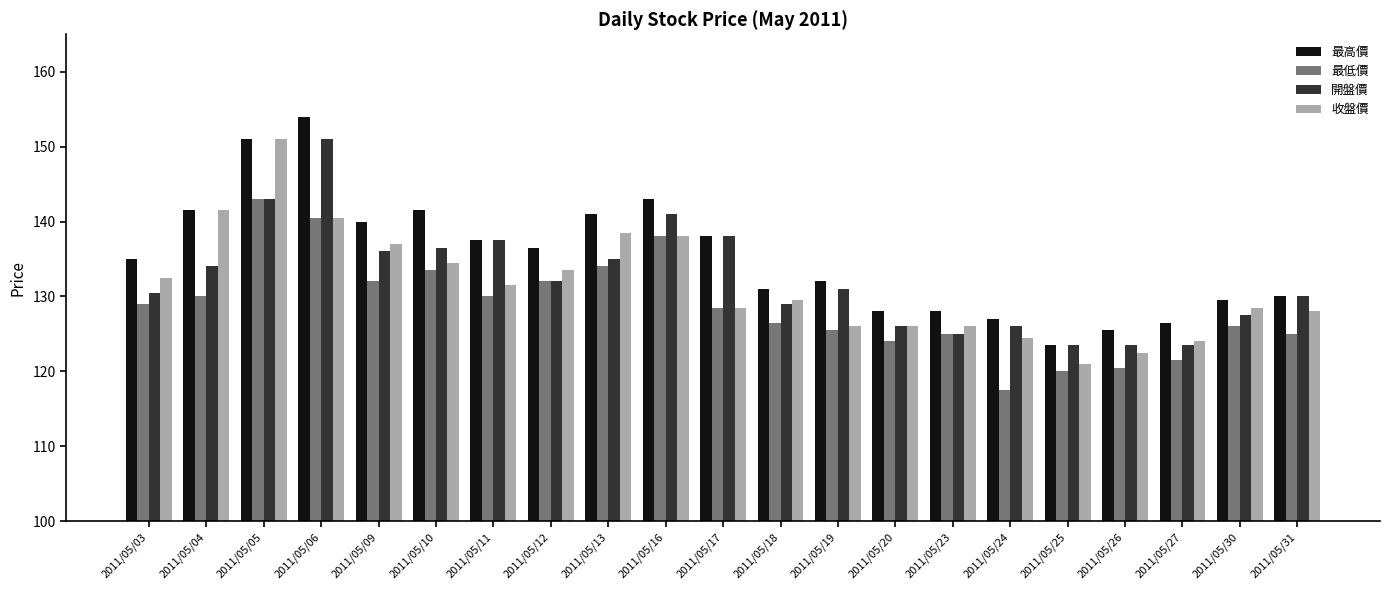

What is the value of the 收盤價 bar at the 13th from the left?

126.0